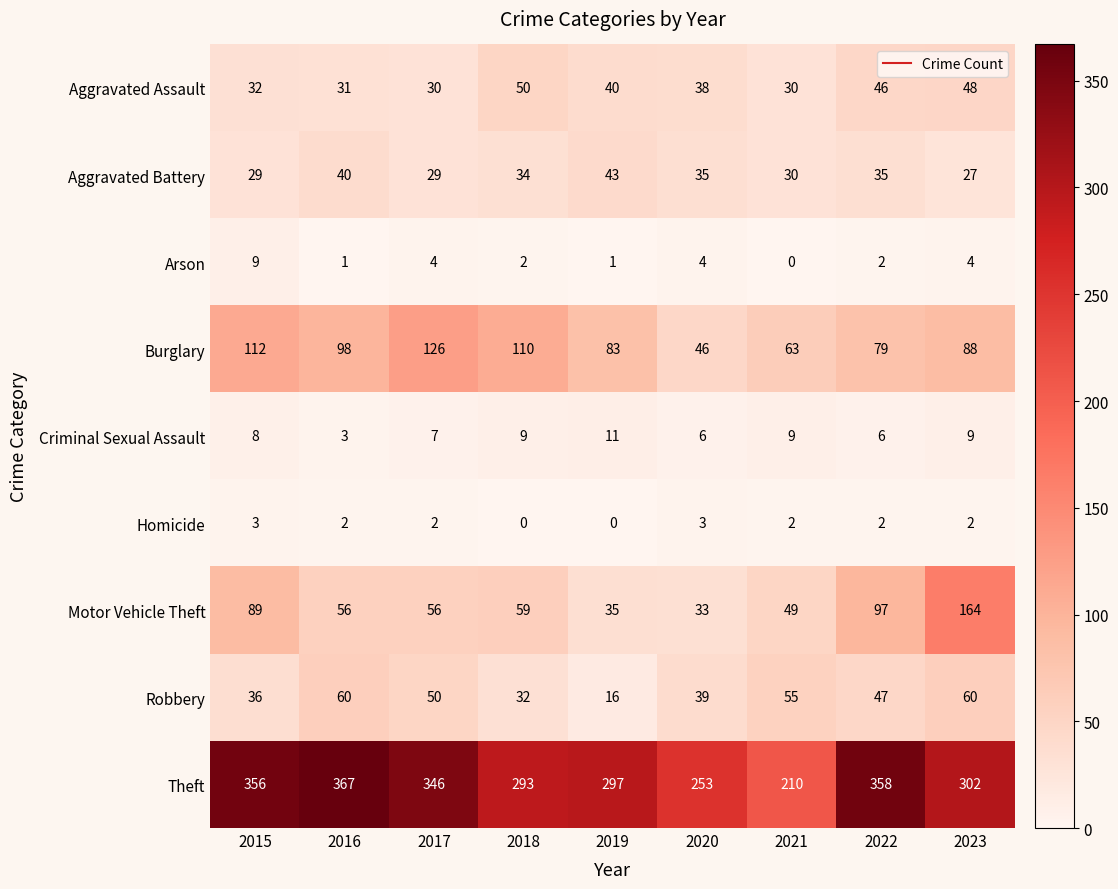

Which series has the widest spread of values?

Theft